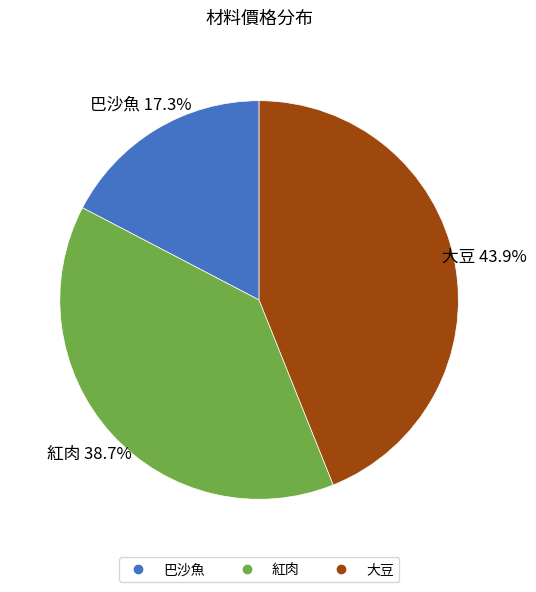

The 巴沙魚 slice represents 7% of the pie. True or false?

False